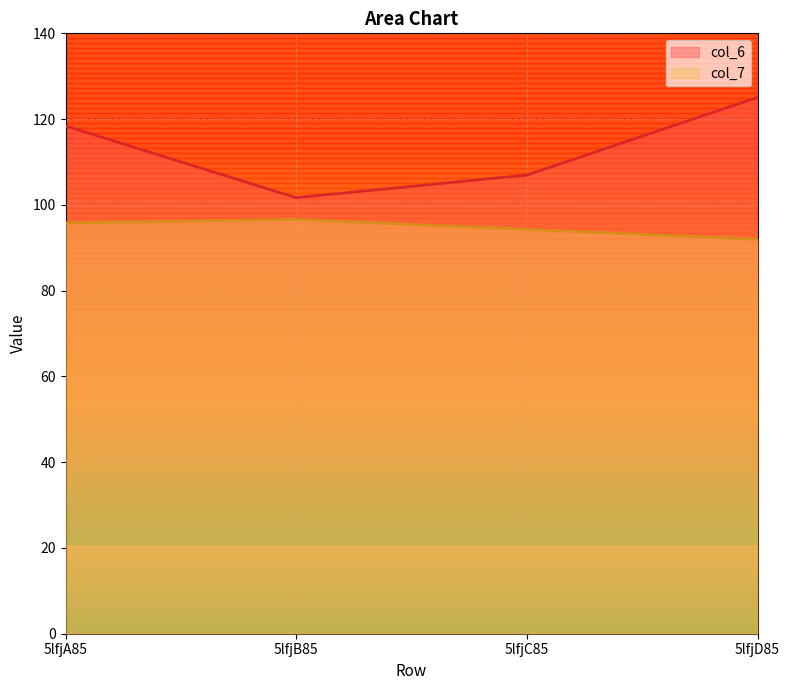

In col_7, how many points are higher than both neighbors (excluding endpoints)?

1